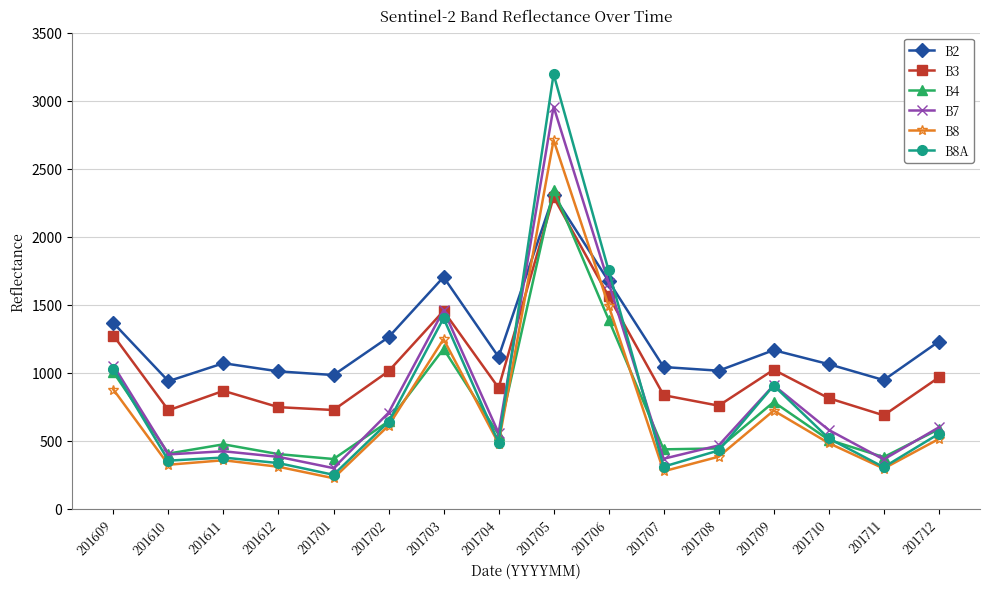

Which category has the highest value in the B8 series?

201705